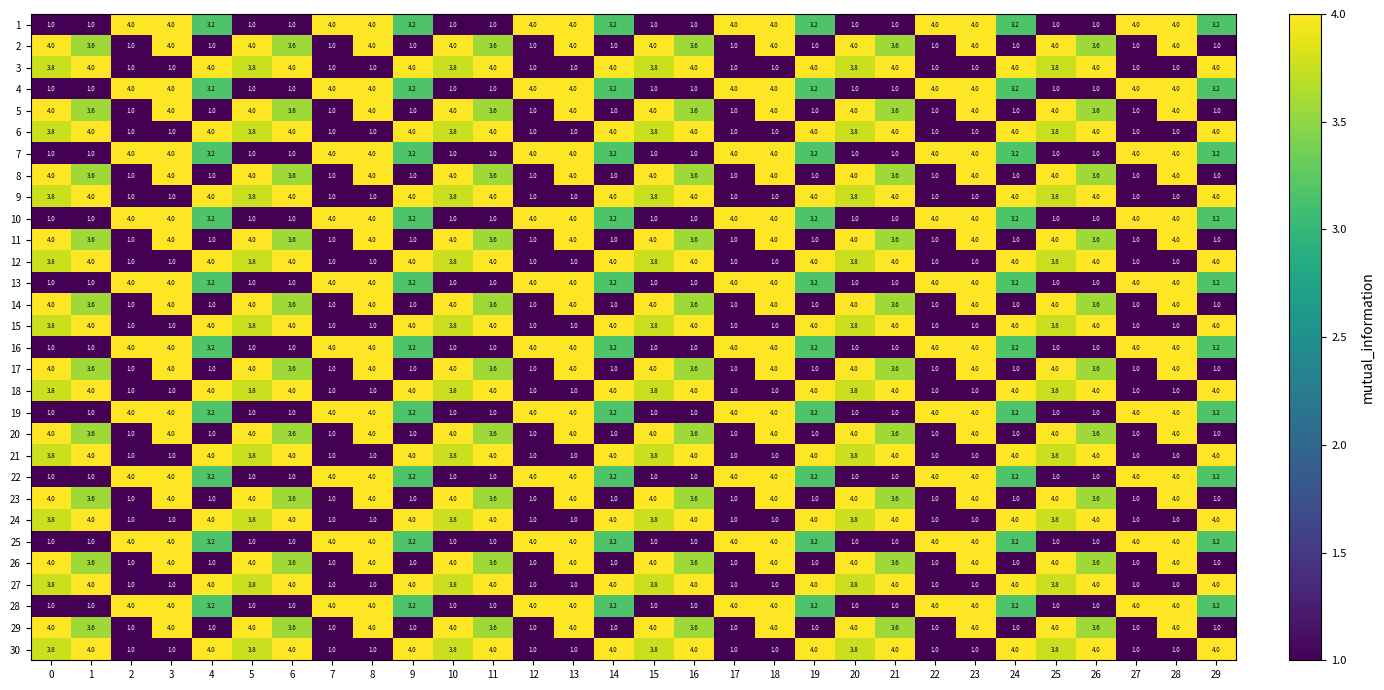

What is the maximum value shown in the chart?

4.0